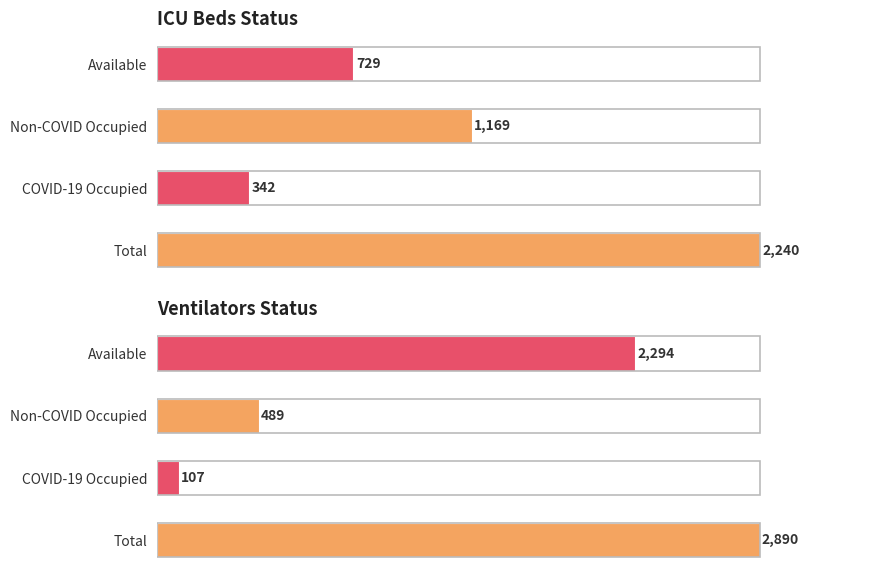

What is the label of the 3rd bar from the left?

Non-COVID Occupied